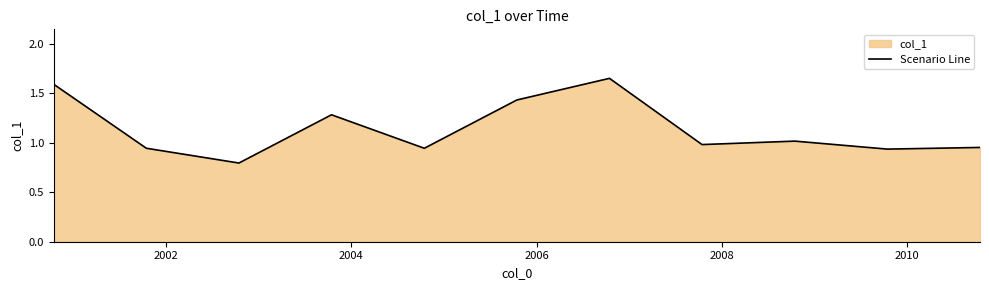

What is the minimum value shown in the chart?

0.8